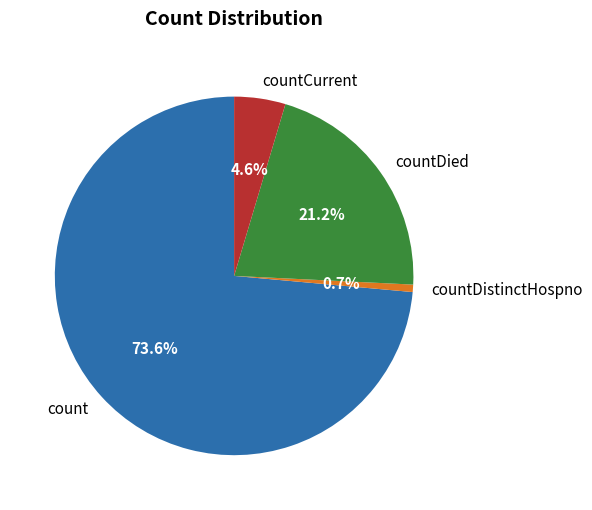

Rank the categories by value from highest to lowest.

count, countDied, countCurrent, countDistinctHospno